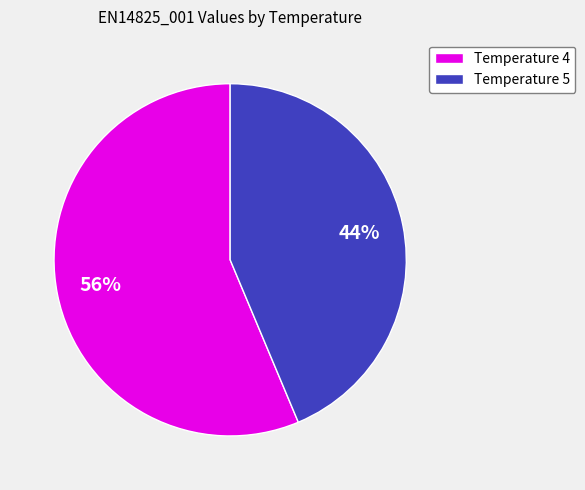

Is there any slice that represents more than half of the pie?

Yes